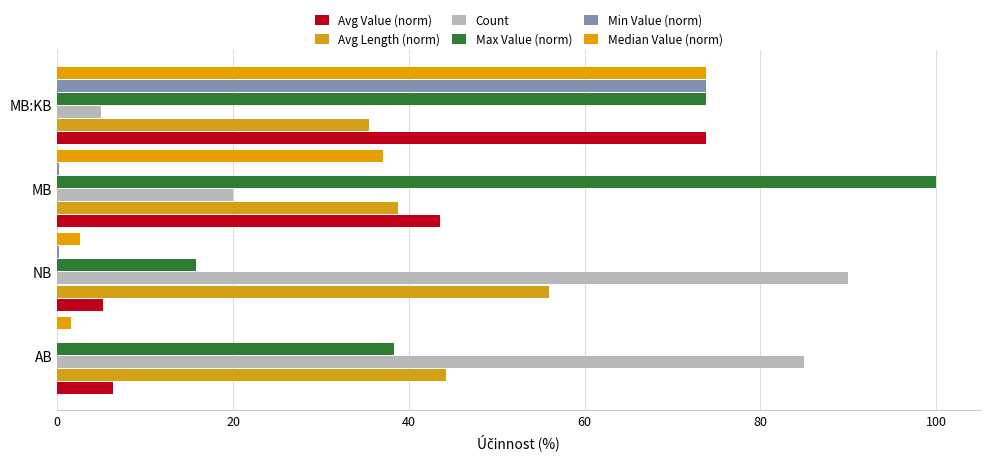

Reading left to right, transcribe all the data shown in this chart.

Avg Value (norm): 6.4	5.2	43.6	73.8
Avg Length (norm): 44.2	56.0	38.8	35.5
Count: 85.0	90.0	20.0	5.0
Max Value (norm): 38.3	15.8	100.0	73.8
Min Value (norm): 0.0	0.2	0.2	73.8
Median Value (norm): 1.6	2.6	37.1	73.8